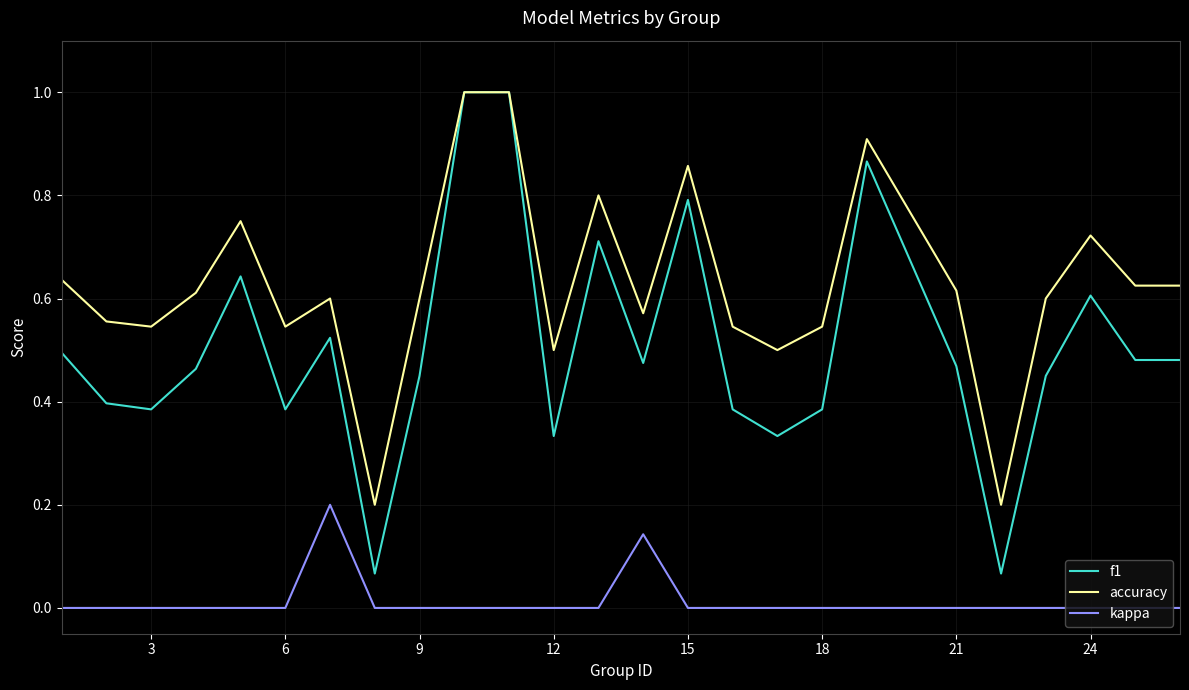

Which series has the widest spread of values?

f1